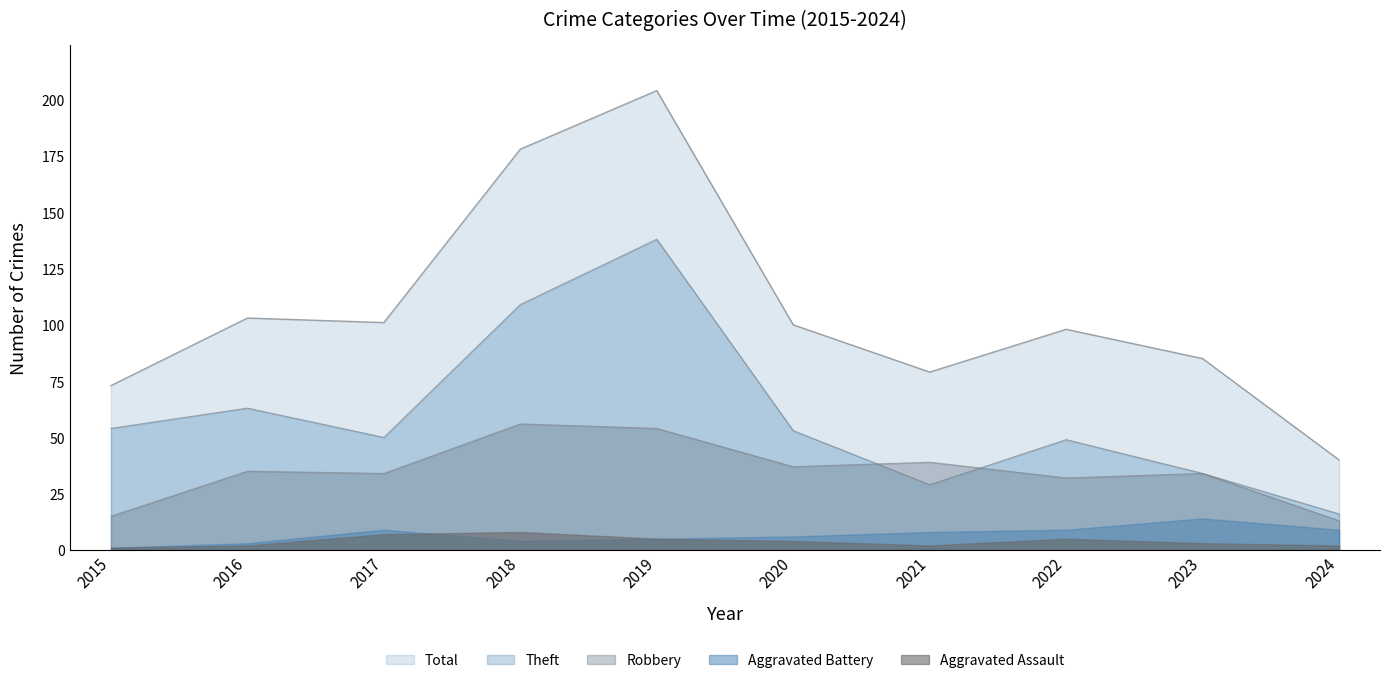

True or false: Total has more than 0 interior local peaks.

True